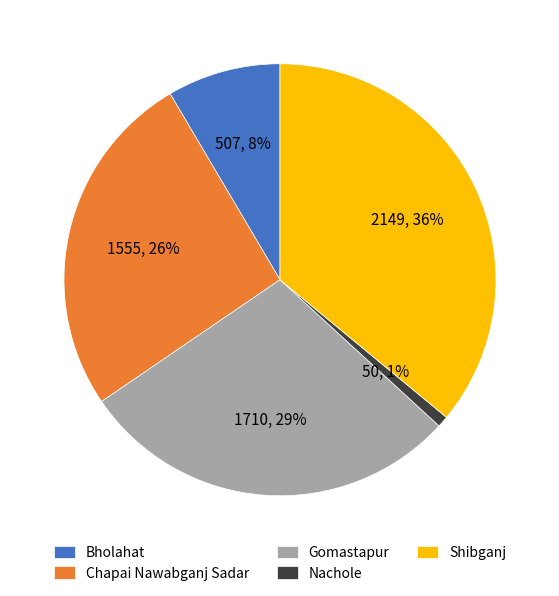

To the nearest percent, what percentage of the pie is Chapai Nawabganj Sadar?

26%